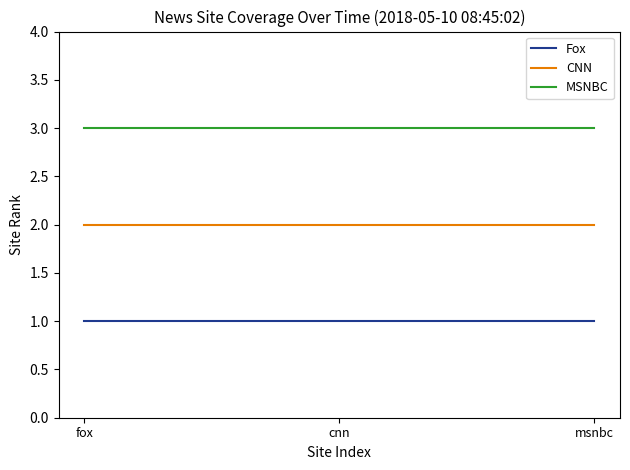

What position from the left is msnbc?

3